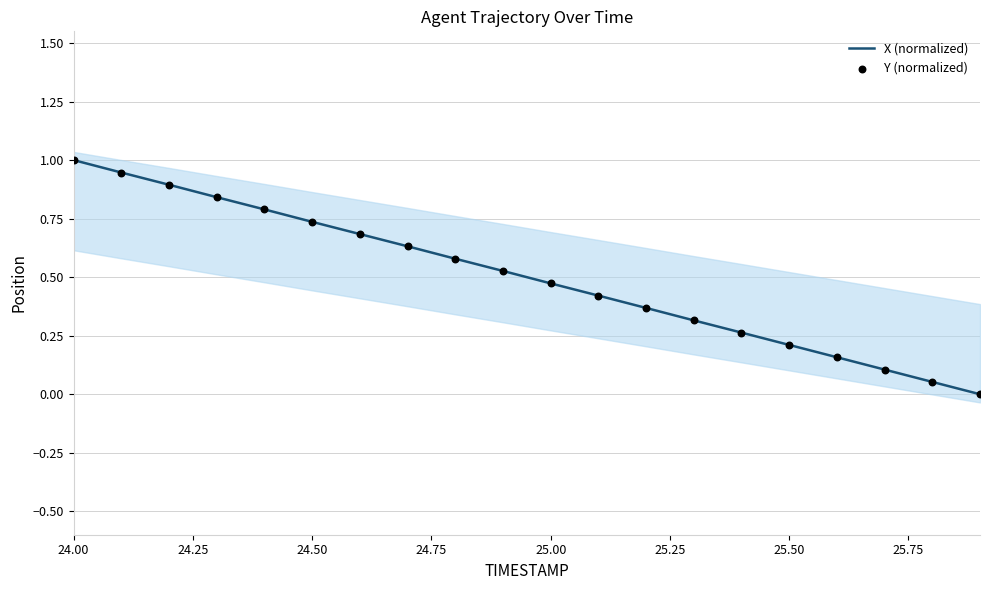

Which series contains the highest Y value?

X (normalized)